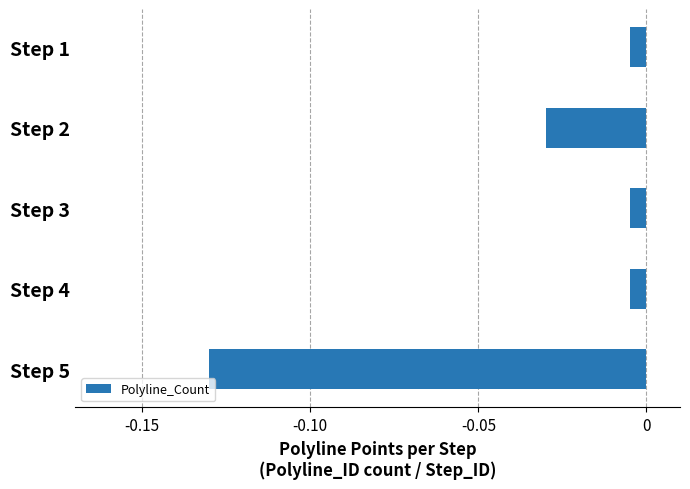

What is the change in value from Step 5 to Step 3?

+0.1